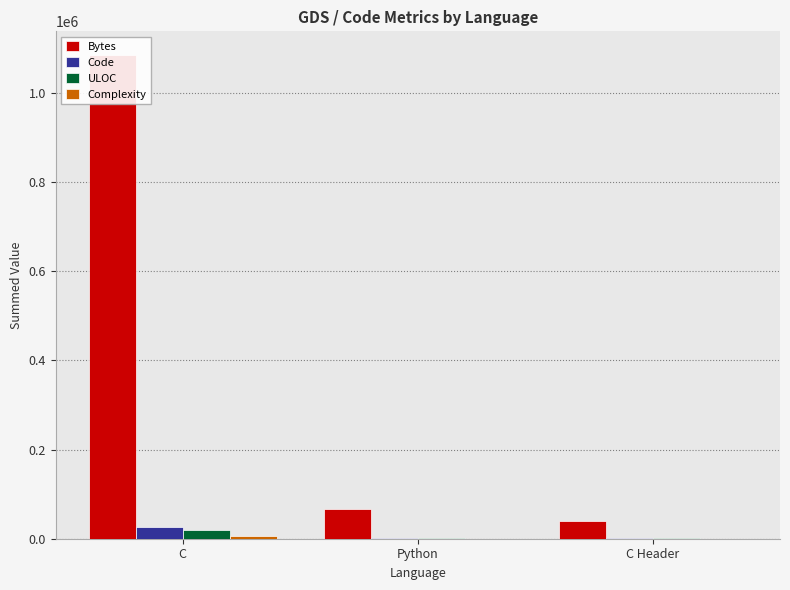

At how many categories does at least one series exceed 742852?

1